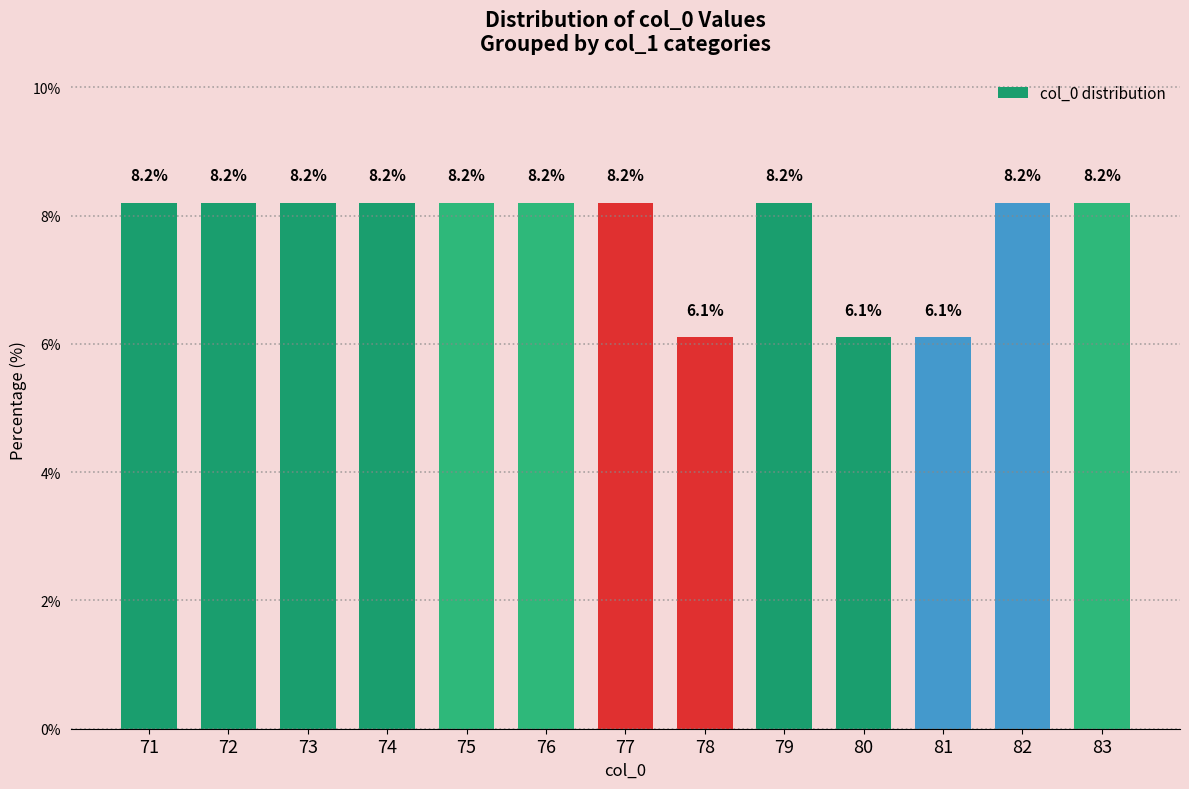

Read the value at 77.

8.2